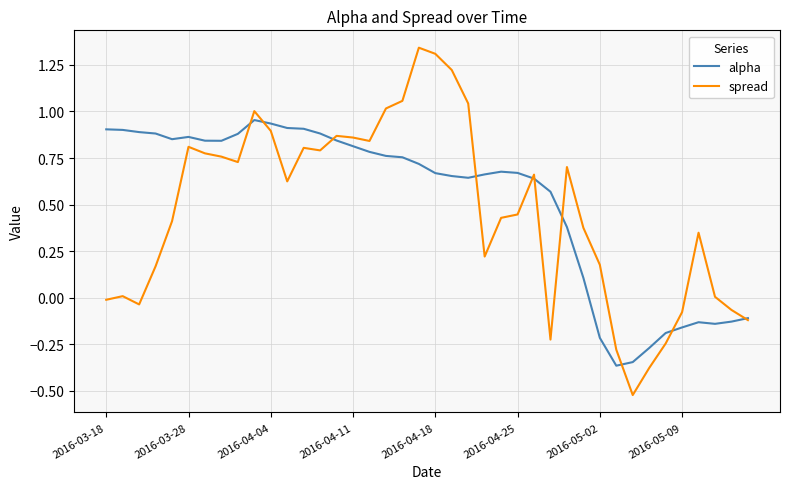

Rank the series by their maximum value, from highest to lowest.

spread, alpha